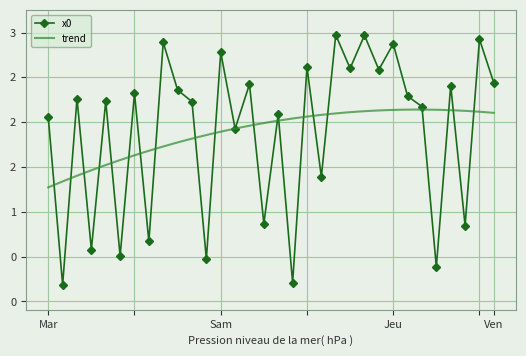

What is the minimum value shown in the chart?

0.2